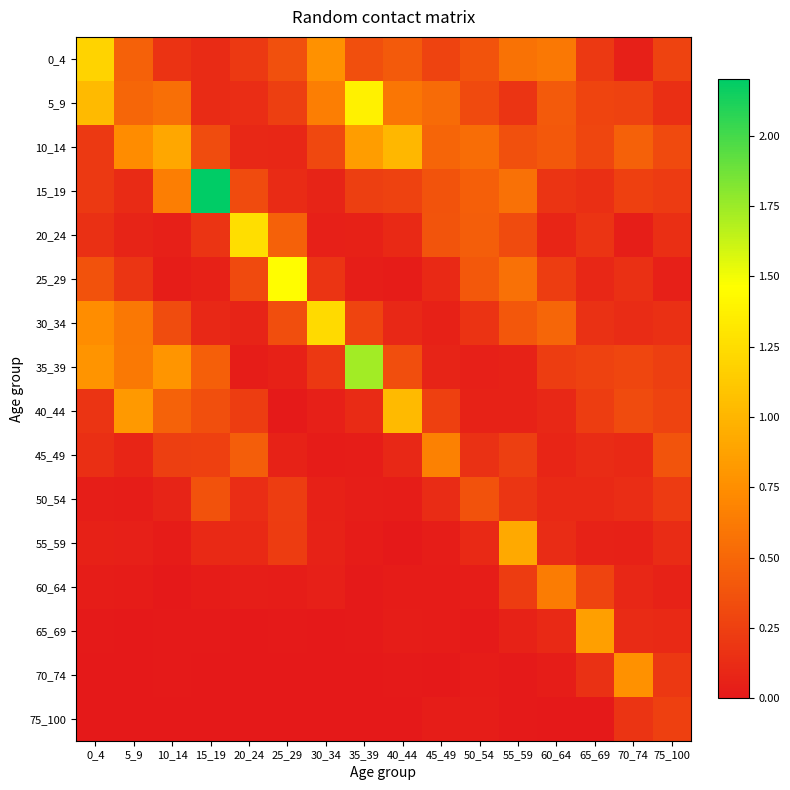

Count the number of categories in the chart.

16